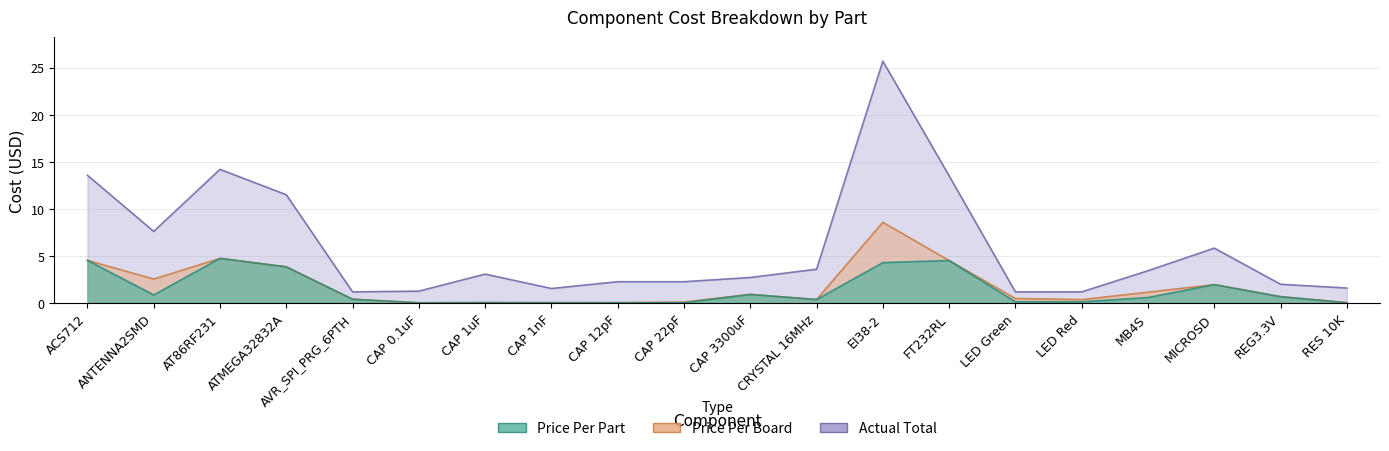

What is the difference between the maximum and minimum values in the Actual Total series?

24.5